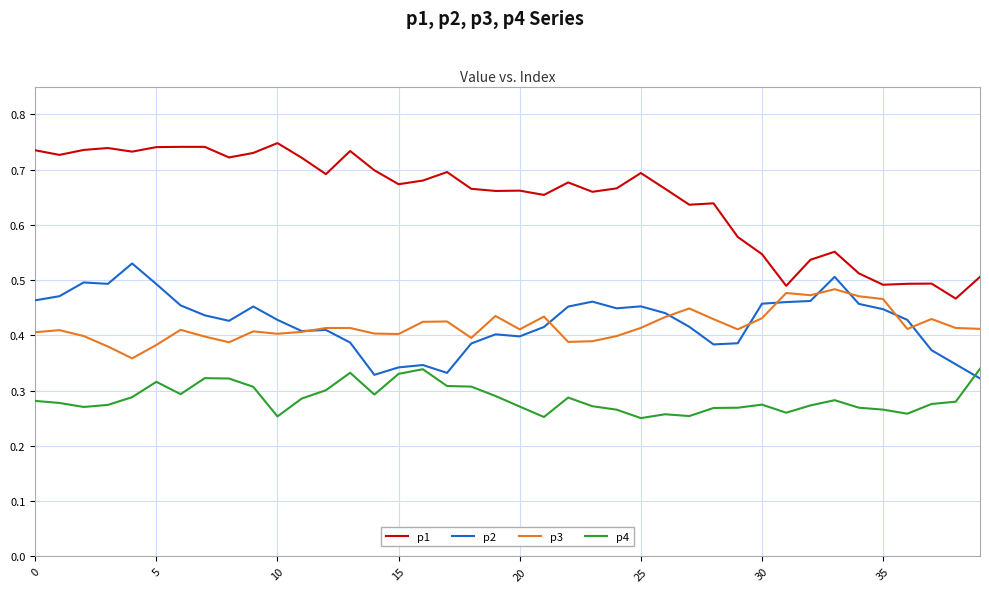

Which series has the widest spread of values?

p1